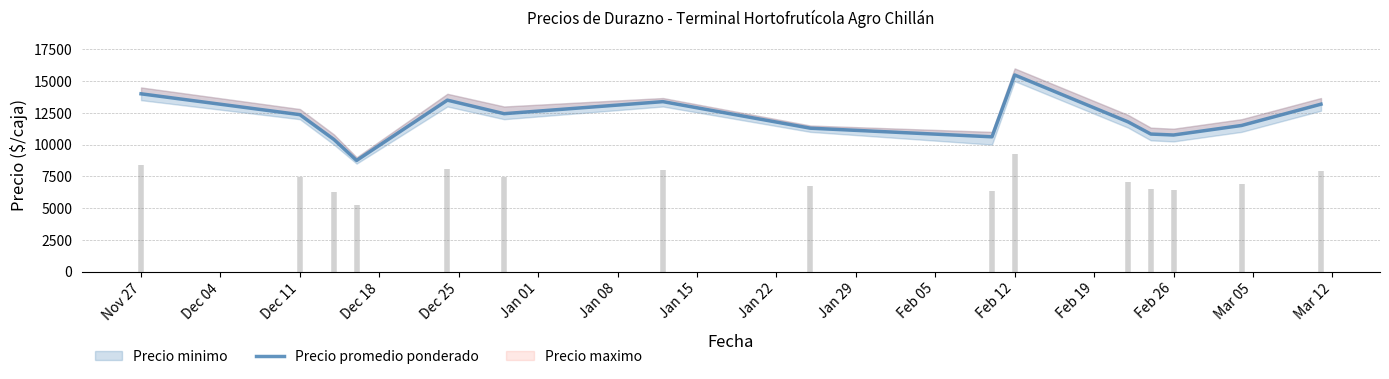

Is this an area chart (filled region under the line)?

No